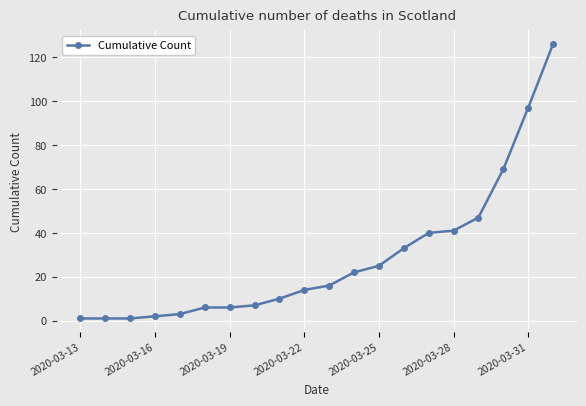

How many categories are shown in the chart?

20